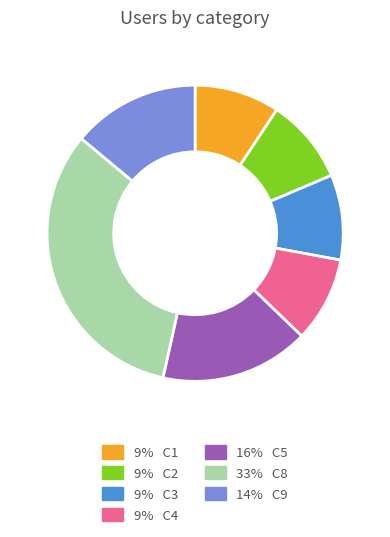

How many segments does this pie chart have?

7